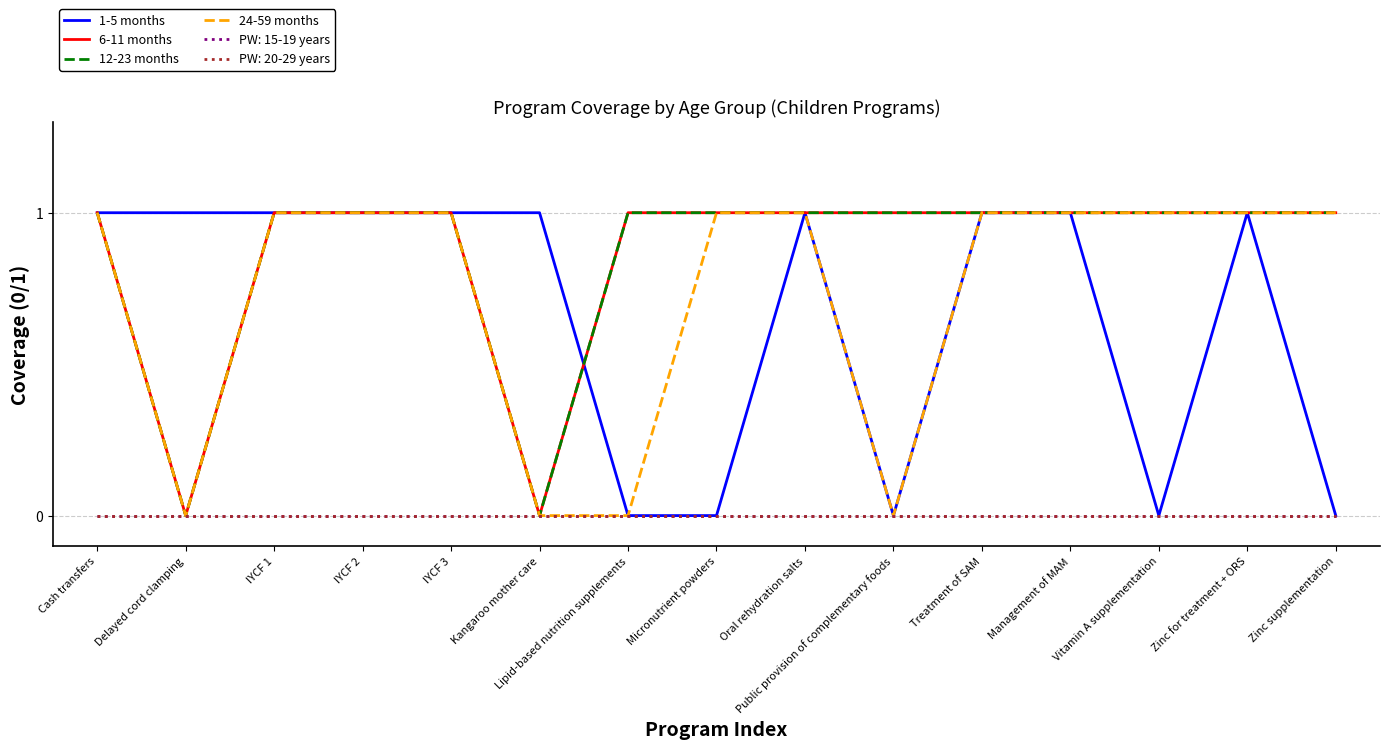

What is the label of the 4th point from the left?

IYCF 2